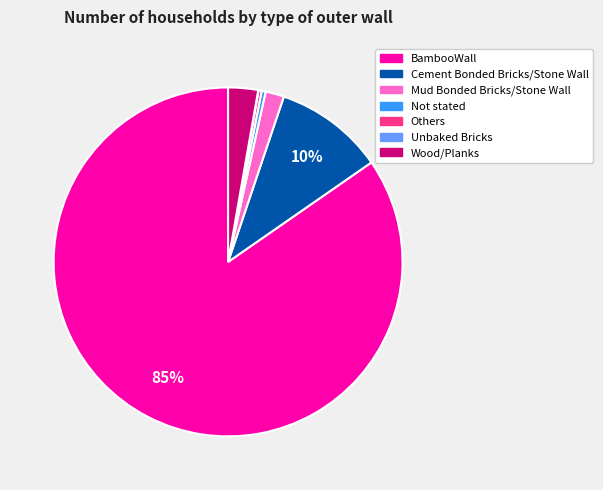

Is there a majority slice in this chart?

Yes